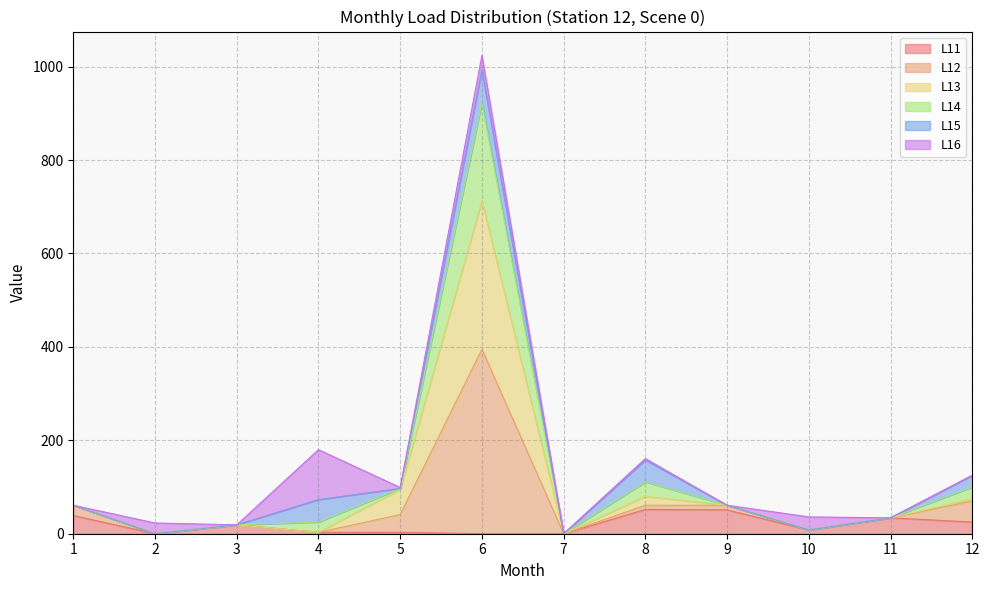

Is the value of L12 at 1 greater than the value of L13 at 11?

Yes